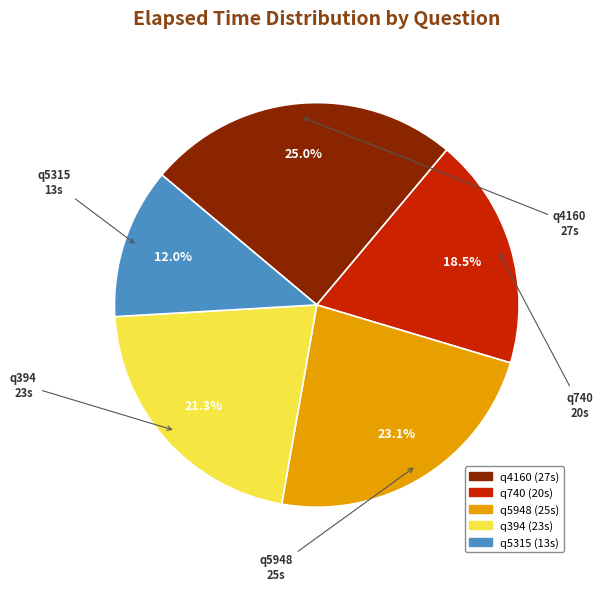

What is the ratio of the value at q5948 to the value at q5315?

1.9